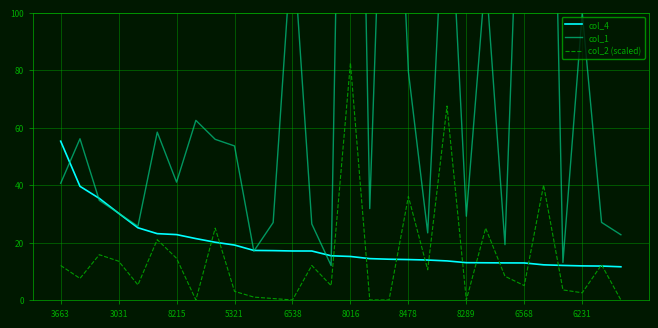

What is the lowest value of the col_4 series?

11.6